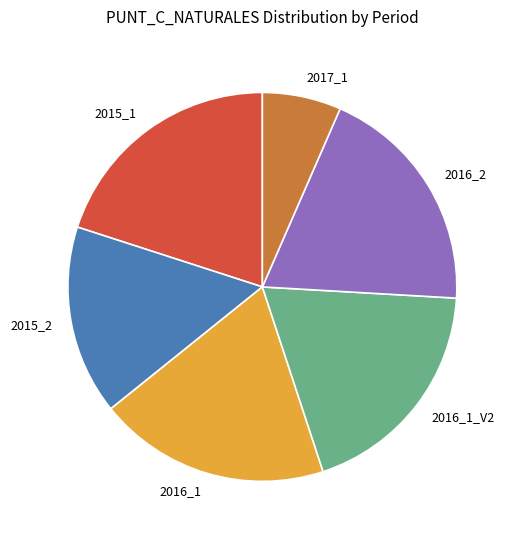

Is there a majority slice in this chart?

No